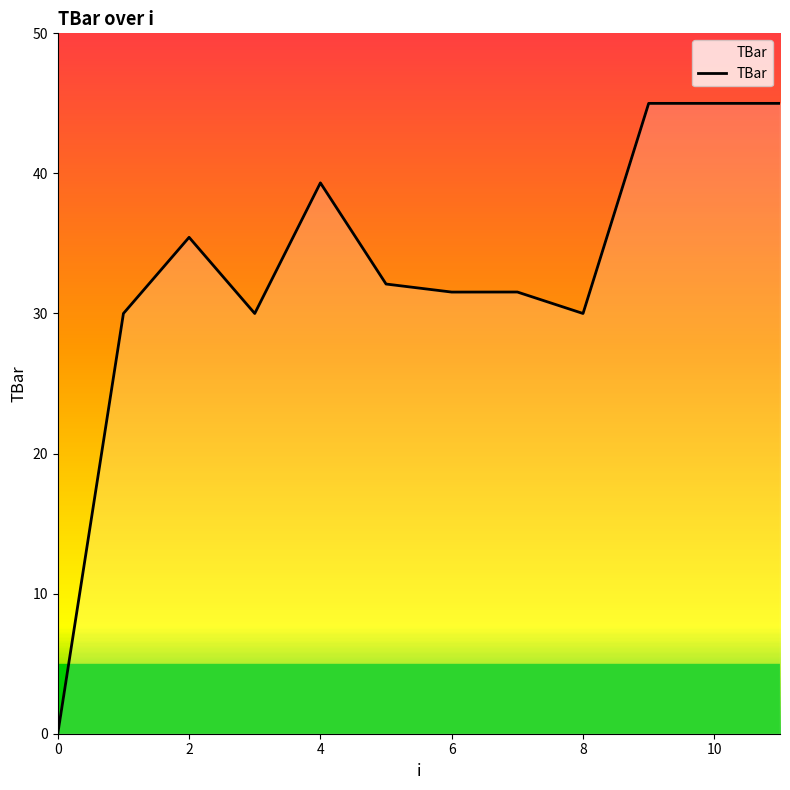

What is the maximum value shown in the chart?

45.0